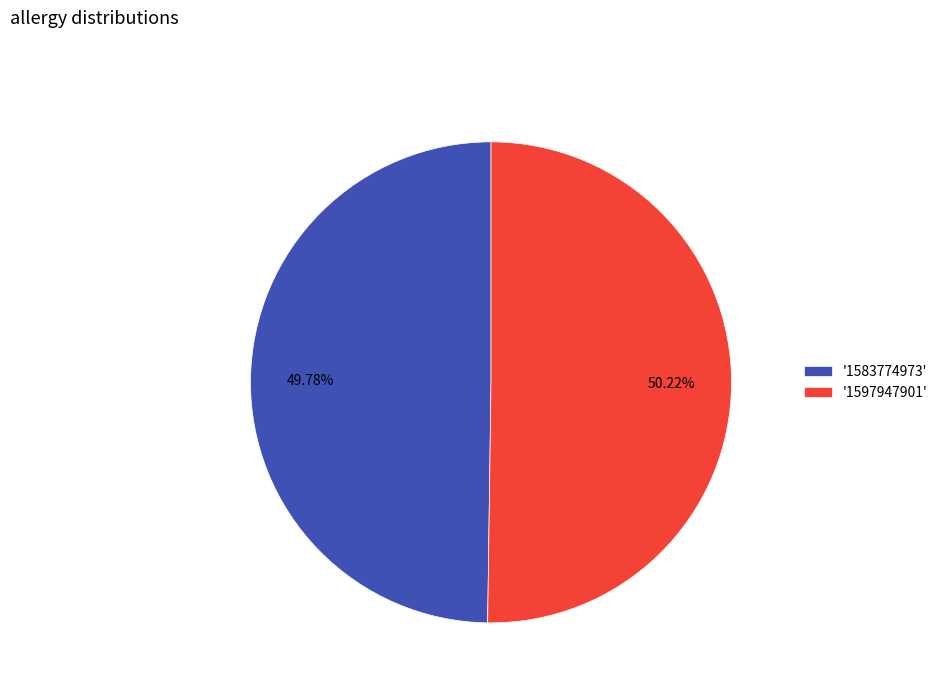

Is there any slice that represents more than half of the pie?

Yes